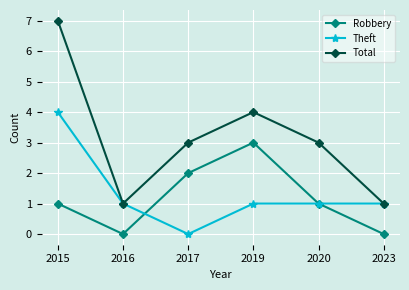

Rank the series at 2015 from lowest to highest value.

Robbery, Theft, Total